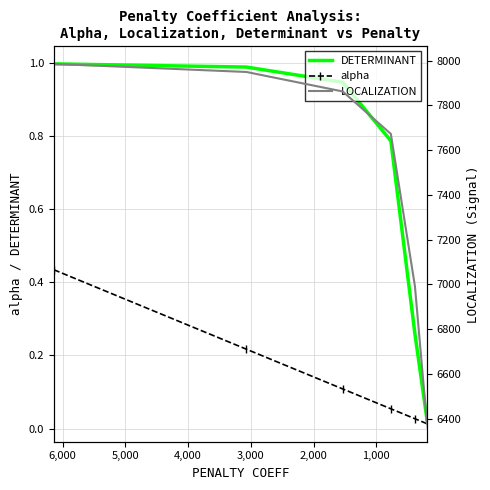

True or false: alpha and LOCALIZATION cross at least once.

False